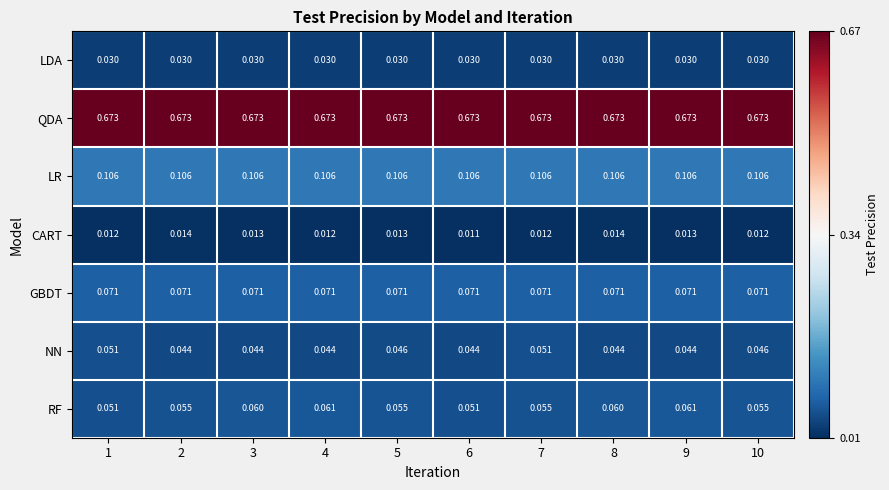

Between 4 and 9, which series saw the biggest shift?

CART